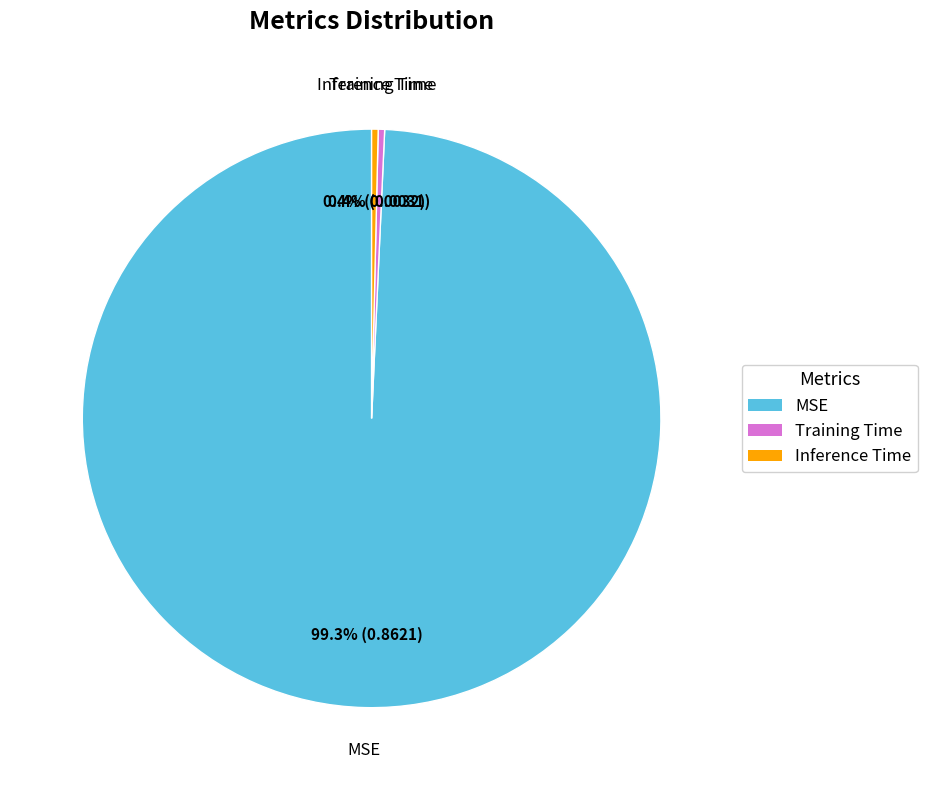

Does Inference Time represent more than half of the total?

No